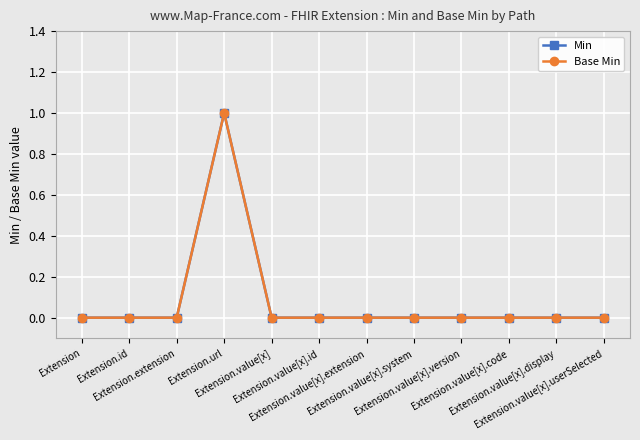

Between Extension.value[x].system and Extension.value[x], which is larger?

Extension.value[x].system